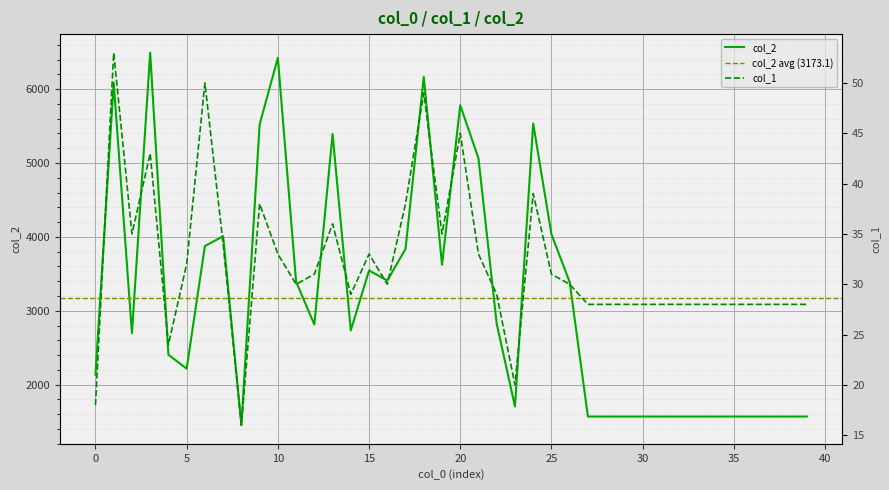

Reading right to left, transcribe all the data shown in this chart.

col_2: 39=1568	38=1568	37=1568	36=1568	35=1568	34=1568	33=1568	32=1568	31=1568	30=1568	29=1568	28=1568	27=1568	26=3388	25=4034	24=5533	23=1705	22=2822	21=5061	20=5781	19=3623	18=6165	17=3836	16=3409	15=3545	14=2734	13=5391	12=2814	11=3393	10=6423	9=5522	8=1451	7=4008	6=3876	5=2216	4=2404	3=6492	2=2696	1=6086	0=2133
col_1: 39=28	38=28	37=28	36=28	35=28	34=28	33=28	32=28	31=28	30=28	29=28	28=28	27=28	26=30	25=31	24=39	23=20	22=29	21=33	20=45	19=35	18=49	17=38	16=30	15=33	14=29	13=36	12=31	11=30	10=33	9=38	8=16	7=34	6=50	5=32	4=24	3=43	2=35	1=53	0=18